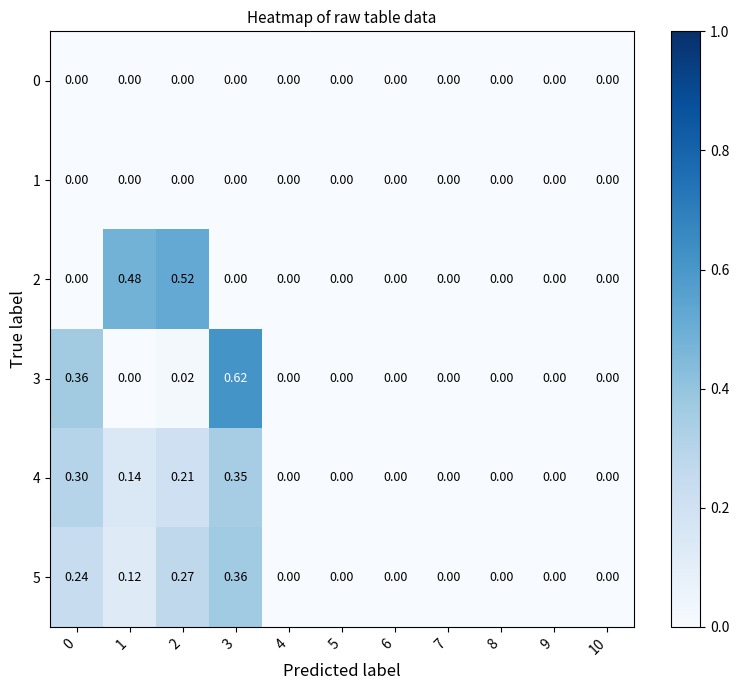

Rank the series at 7 from highest to lowest value.

0, 1, 2, 3, 4, 5